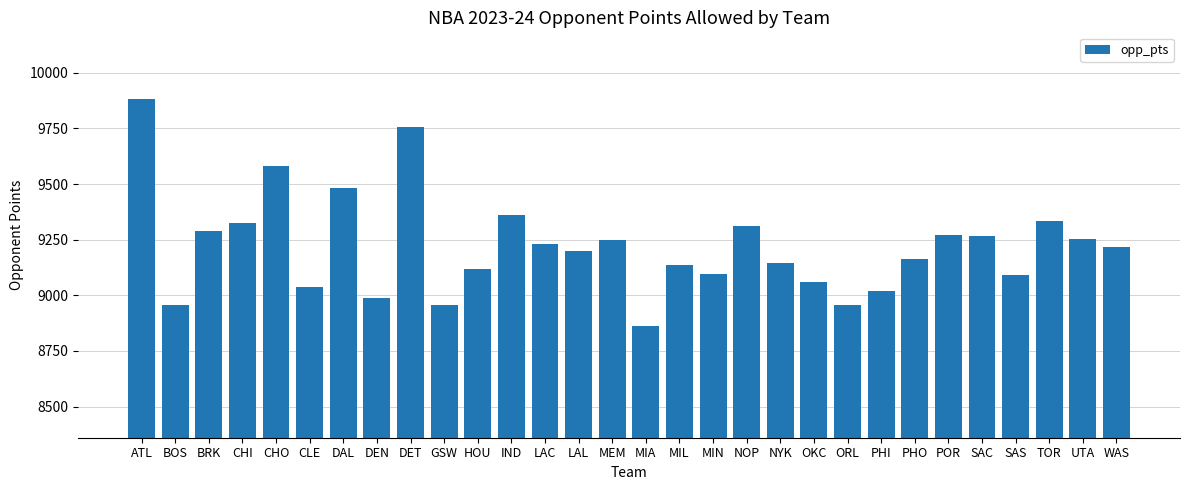

Which has a higher value, CHO or DET?

DET